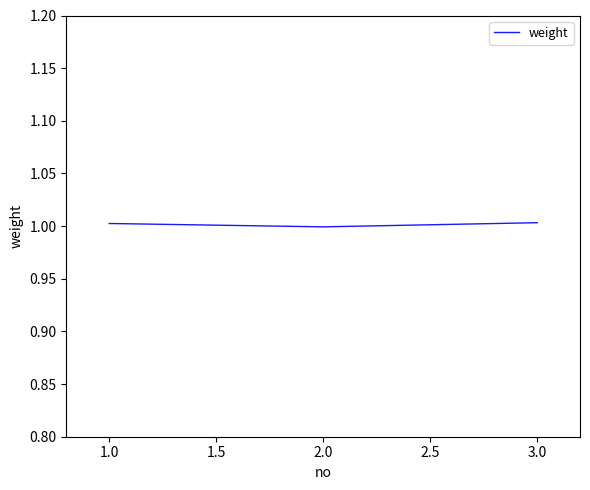

Count the number of data series in this chart.

1